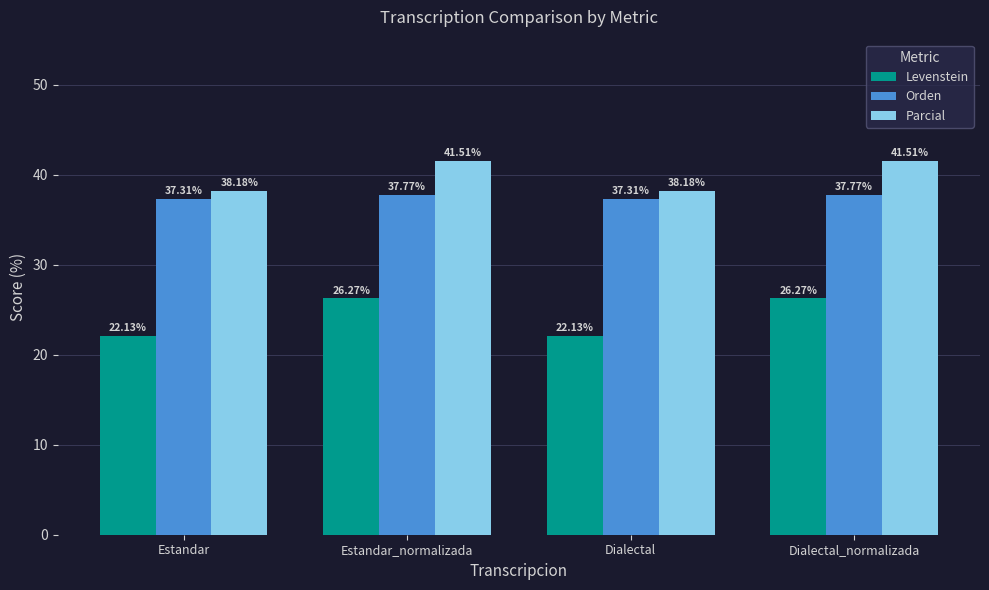

Where does the Levenstein series first go above 26?

Estandar_normalizada